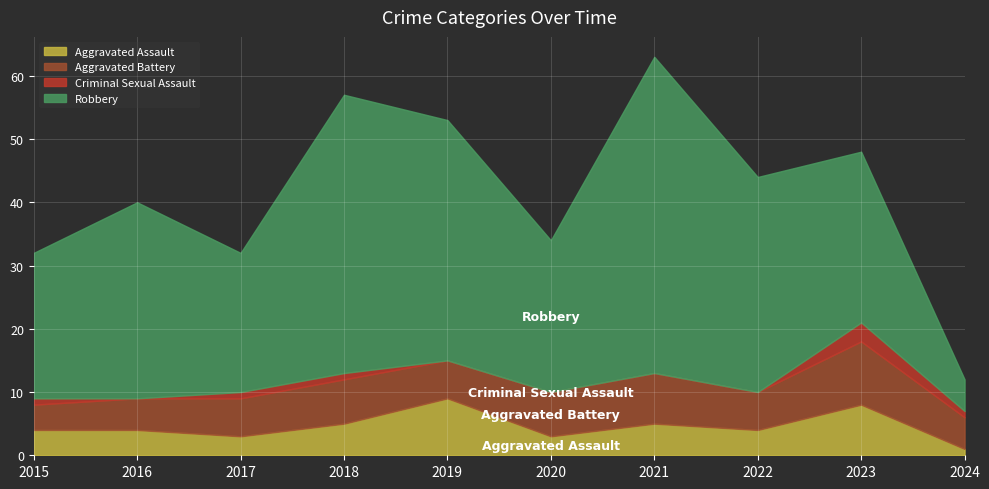

True or false: Aggravated Assault and Robbery intersect in this chart.

False